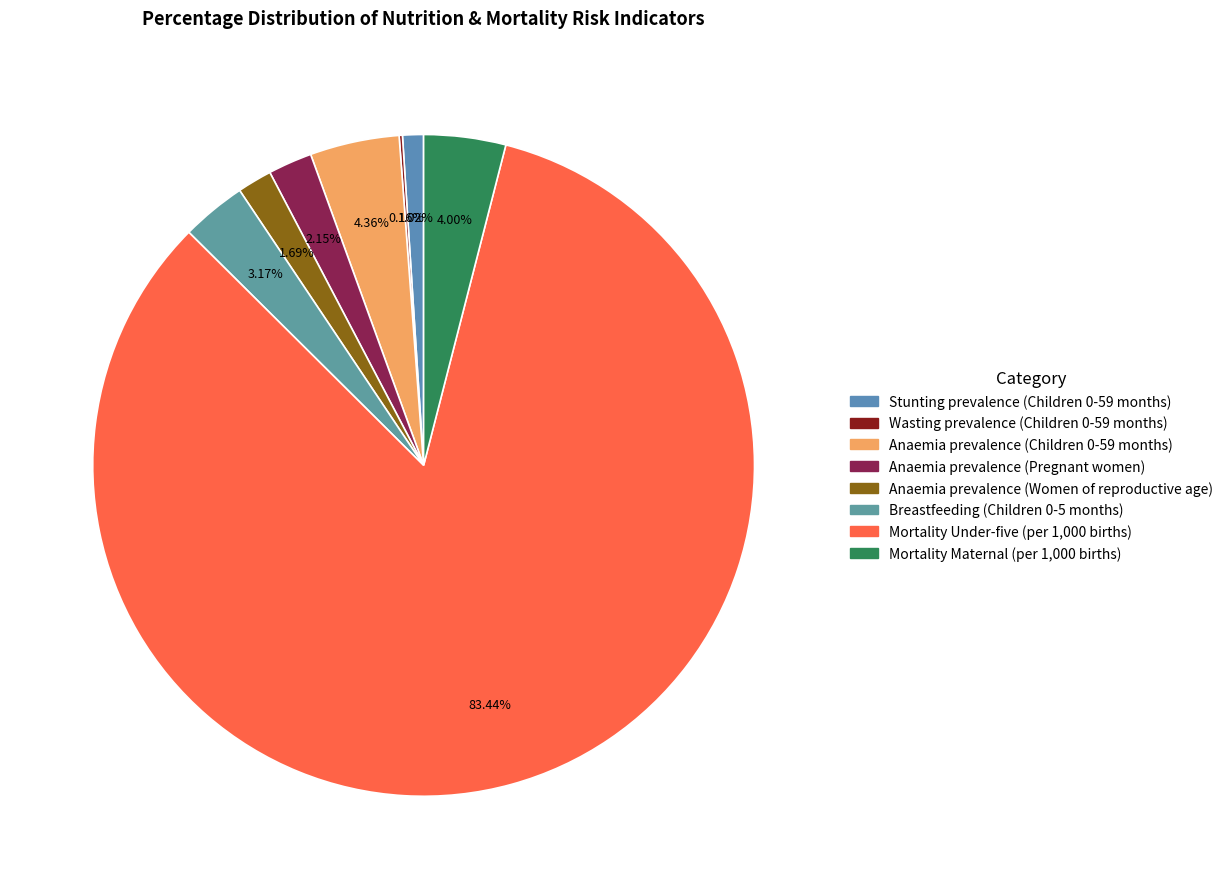

Is it true that Anaemia prevalence (Children 0-59 months) is 4% of the pie?

True